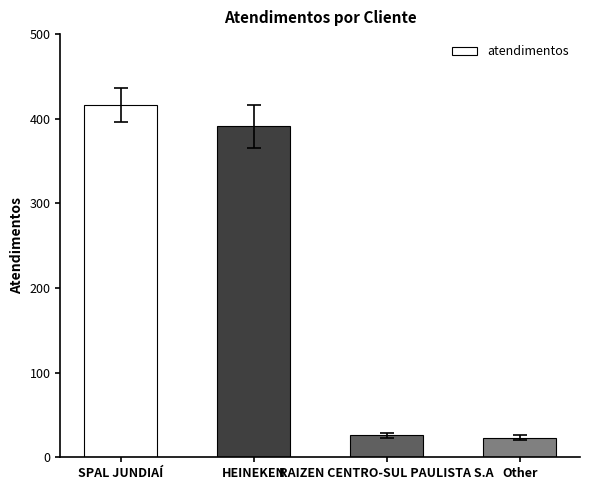

What is the difference between the values at HEINEKEN and Other?

368